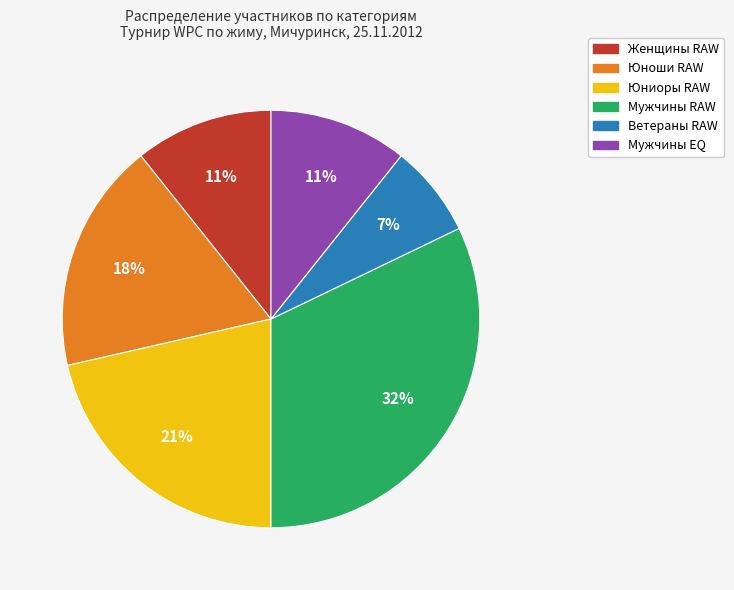

Do Женщины RAW and Юноши RAW together represent more than half of the pie?

No